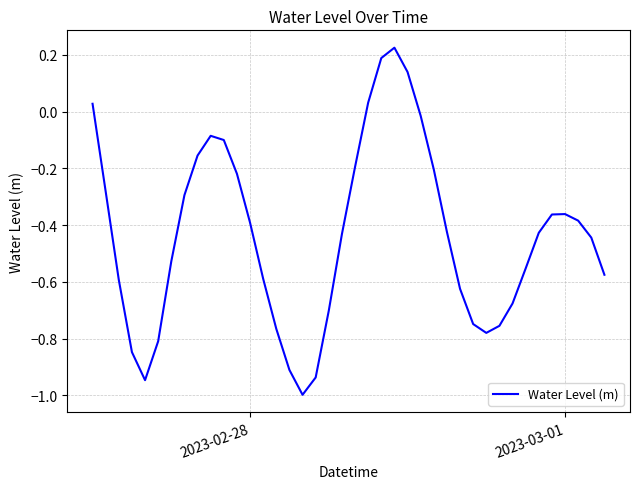

What is the minimum value shown in the chart?

-1.0